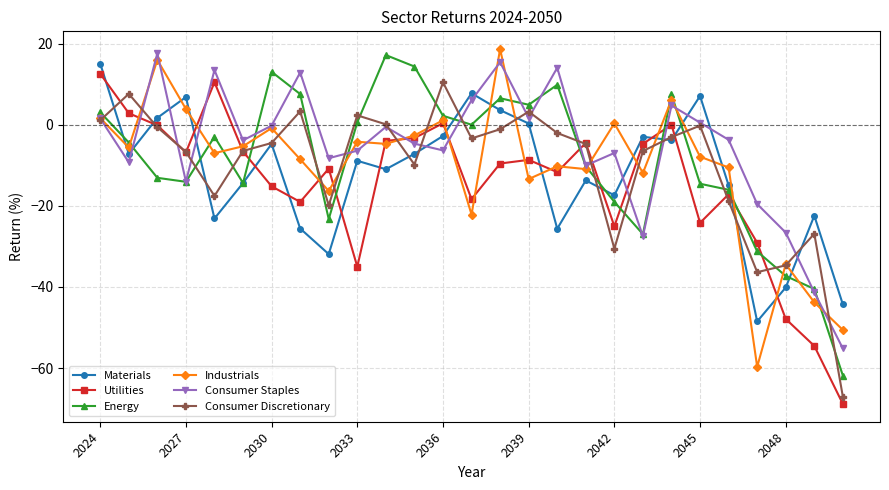

True or false: Consumer Discretionary has more than 0 interior local peaks.

True